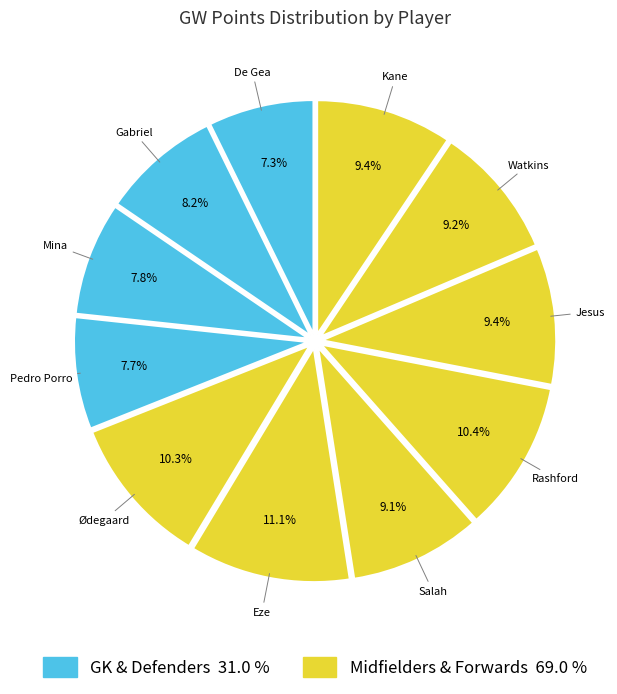

How many slices are in this pie chart?

11